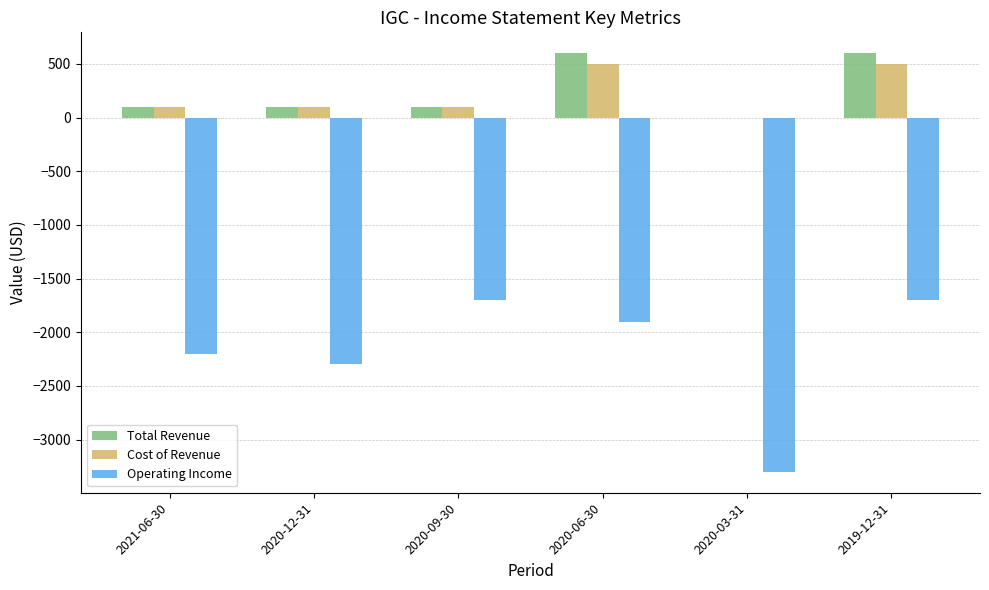

What is the total value across all series at 2021-06-30?

-2000